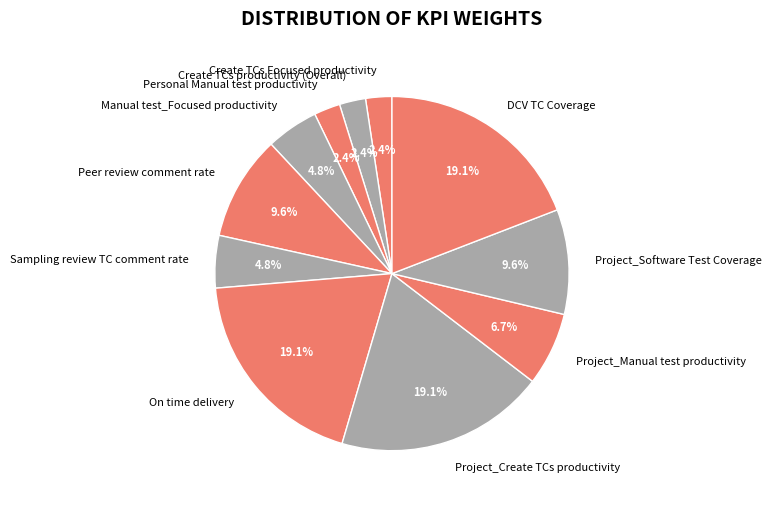

What is the total percentage of Sampling review TC comment rate and DCV TC Coverage?

23.9%